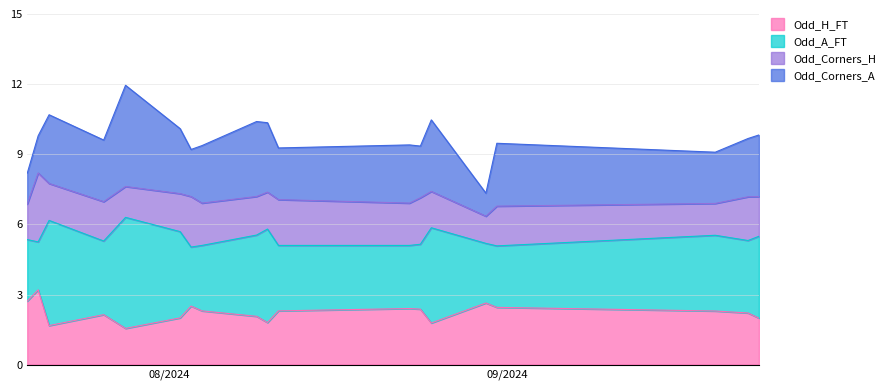

Is the value of Odd_Corners_H at 21 greater than the value of Odd_H_FT at 7?

No